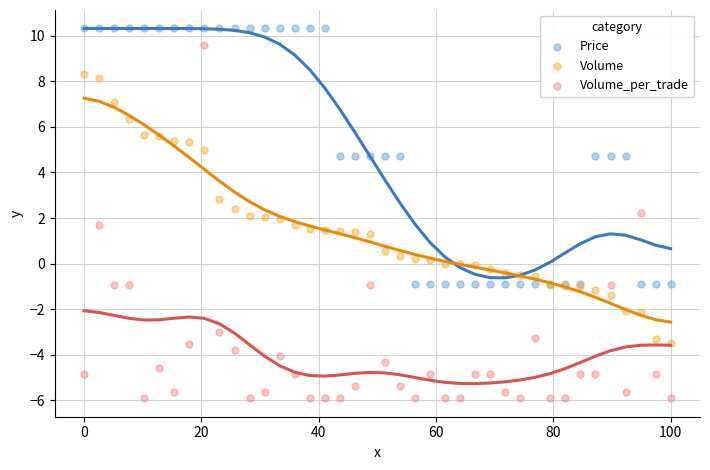

What is the X range (max minus min) for the scatter plot?

100.0